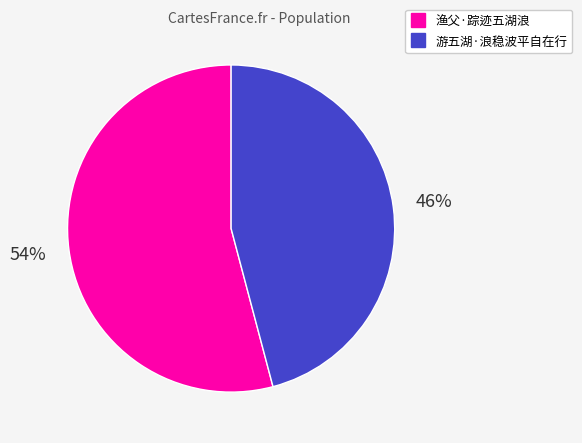

The 渔父·踪迹五湖浪 slice represents 62% of the pie. True or false?

False